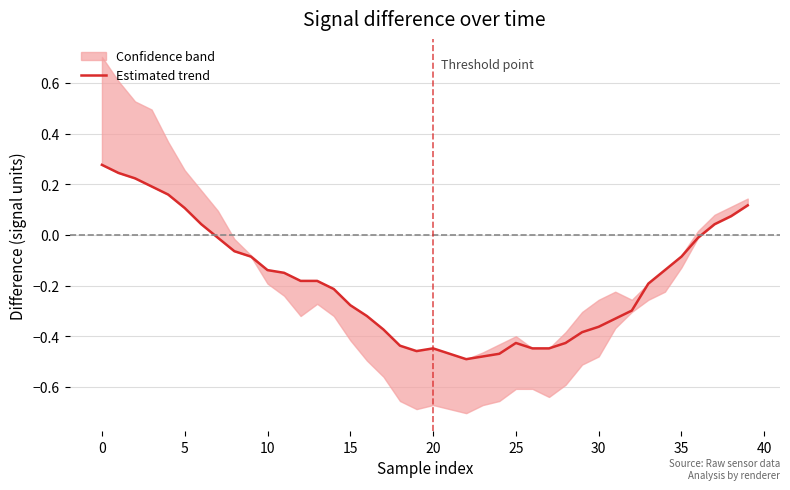

True or false: the data has more than 2 interior local peaks.

False